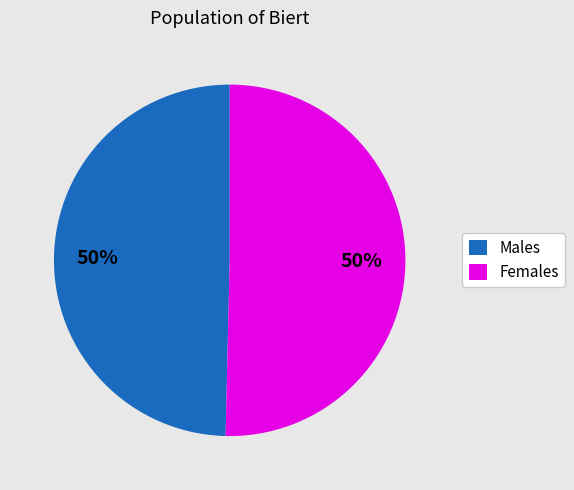

What percentage is the Females slice, to the nearest percent?

50%